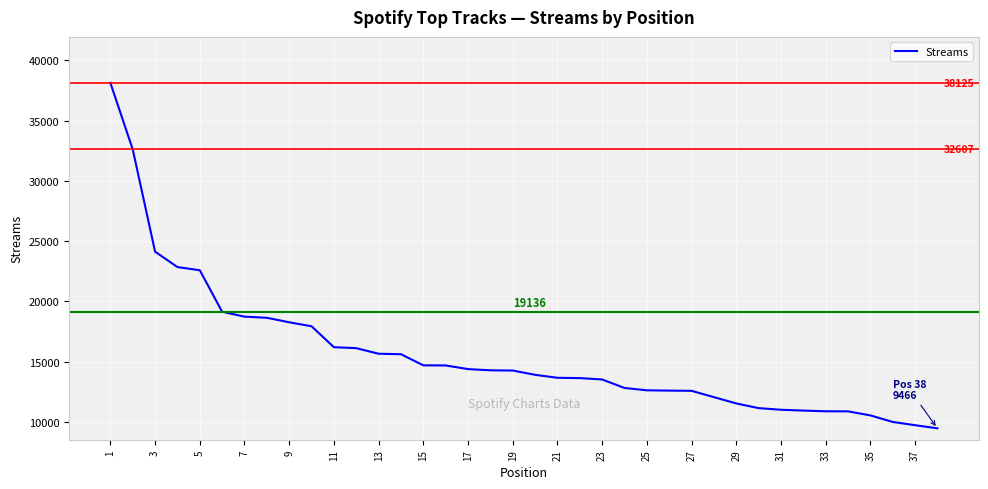

What is the difference between the maximum and minimum values?

28659